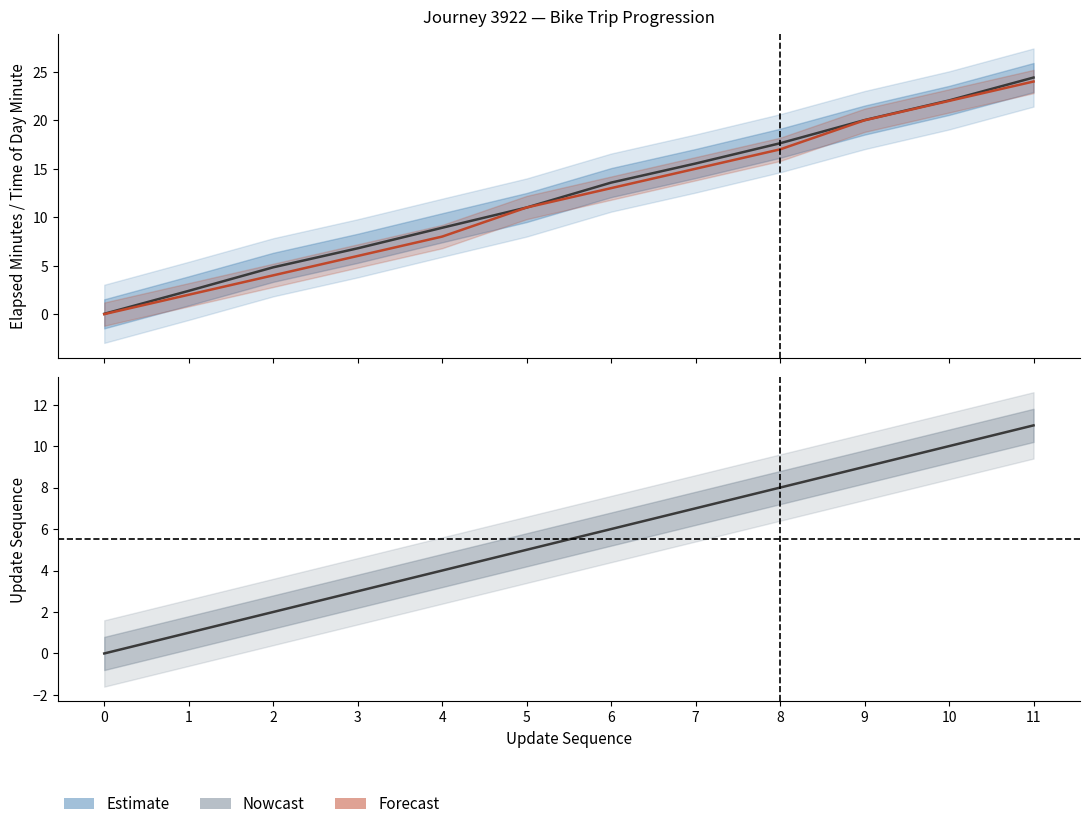

Does the chart display data point markers on the line(s)?

No